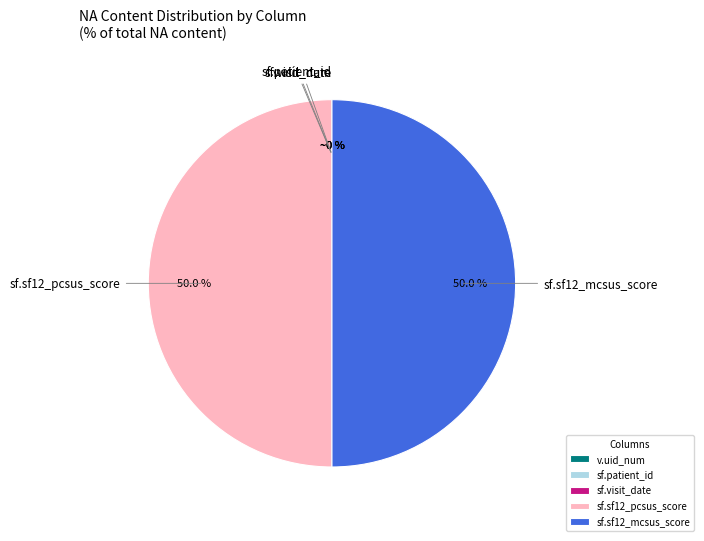

What portion of the pie excludes sf.sf12_mcsus_score?

50.0%